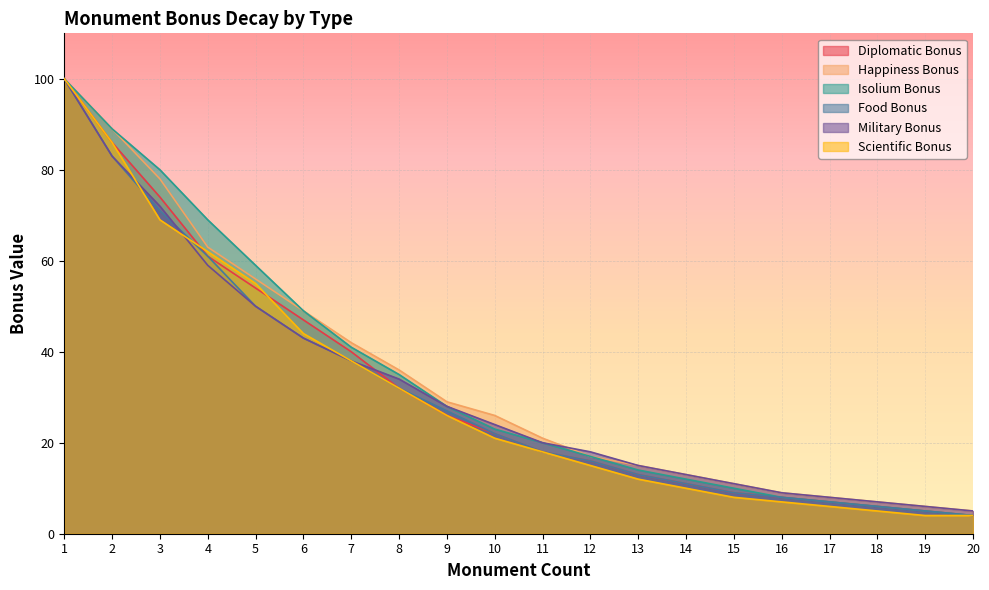

Between 8 and 12, which is larger?

8